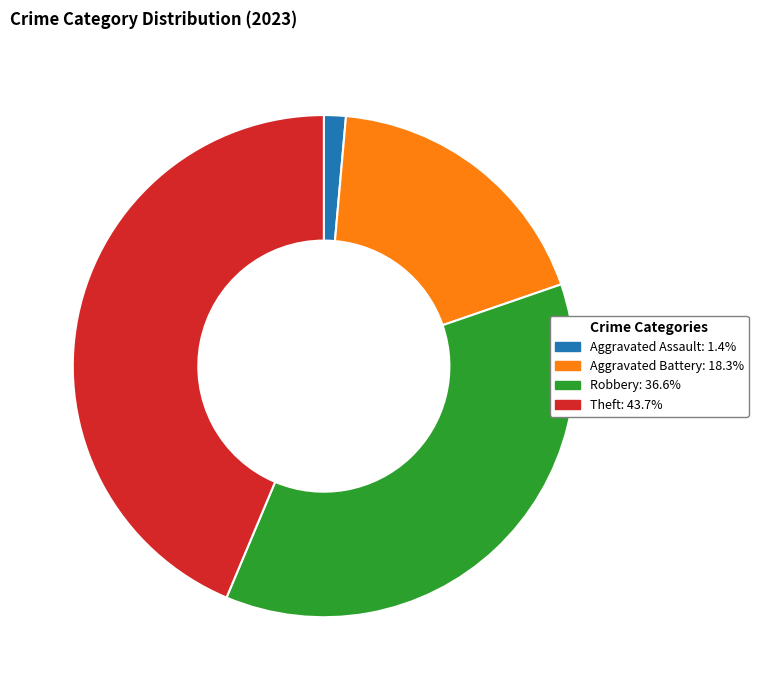

Is Robbery the majority of the pie?

No